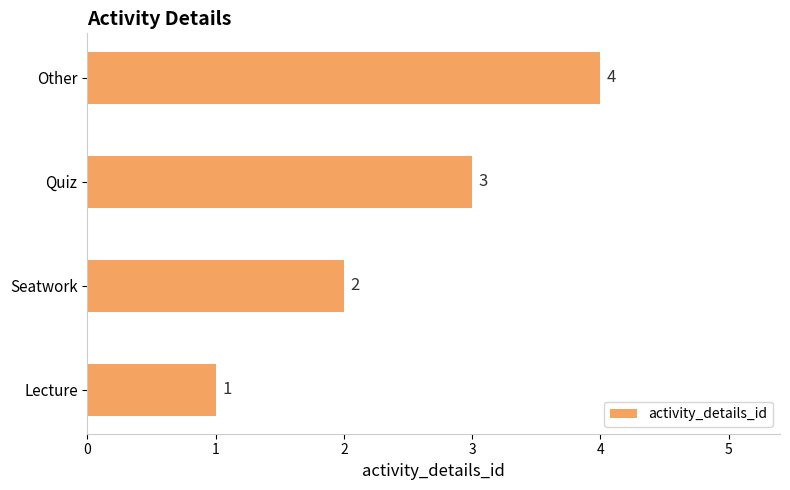

The chart shows a value of 4 at Other. True or false?

True